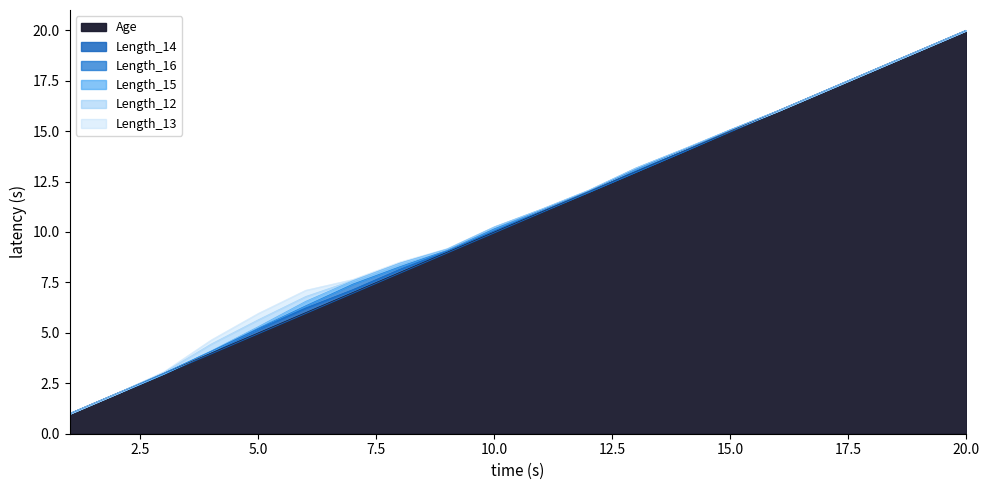

Which series has the widest spread of values?

Age